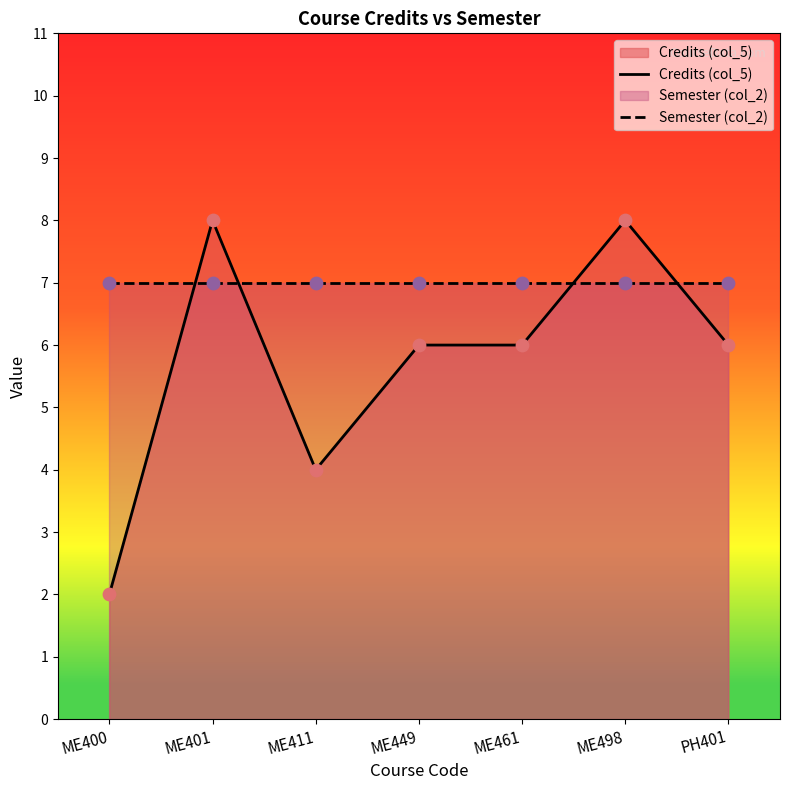

Which series has the largest total across all categories?

Semester (col_2)